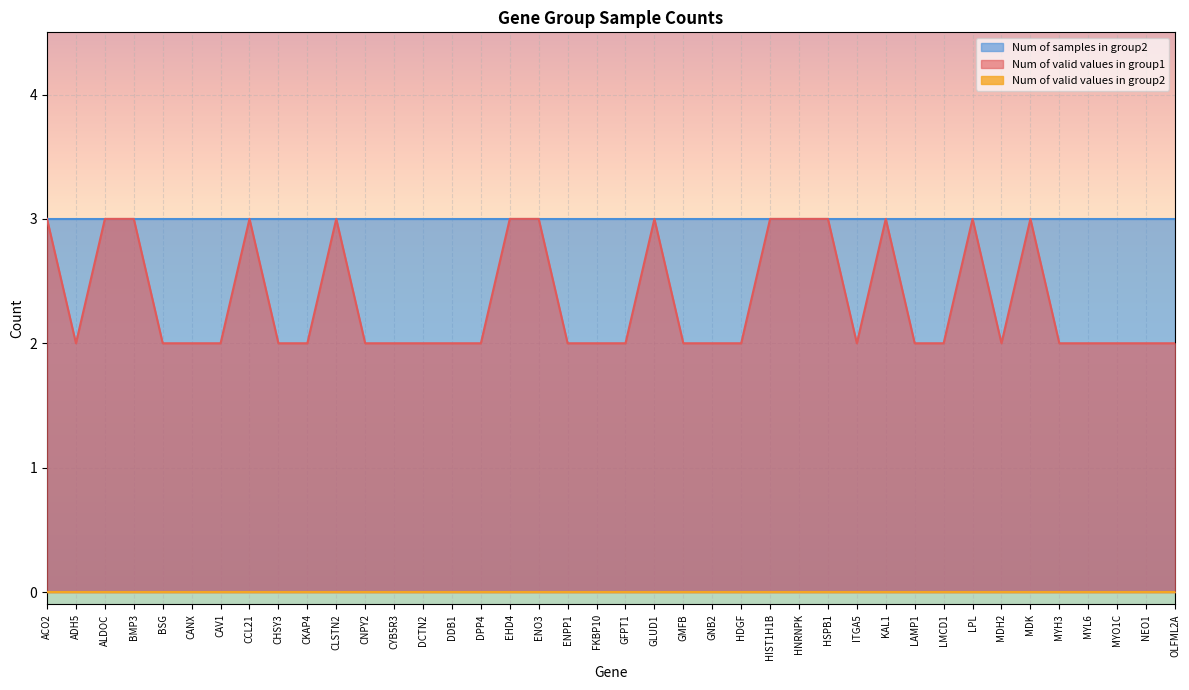

At which category is the sum across all series the highest?

ACO2